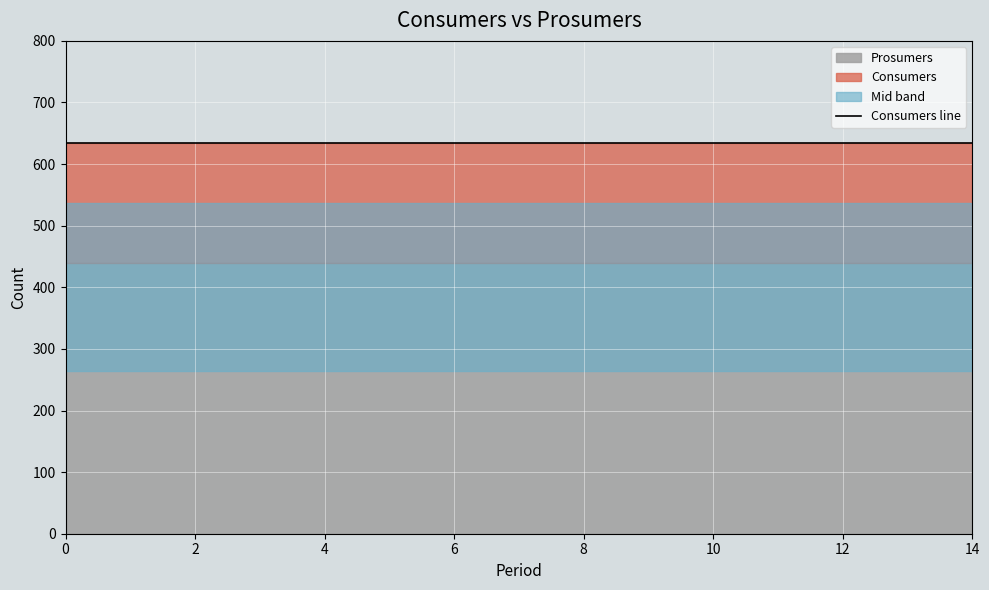

What is the value of the Consumers point at the 13th from the left?

635